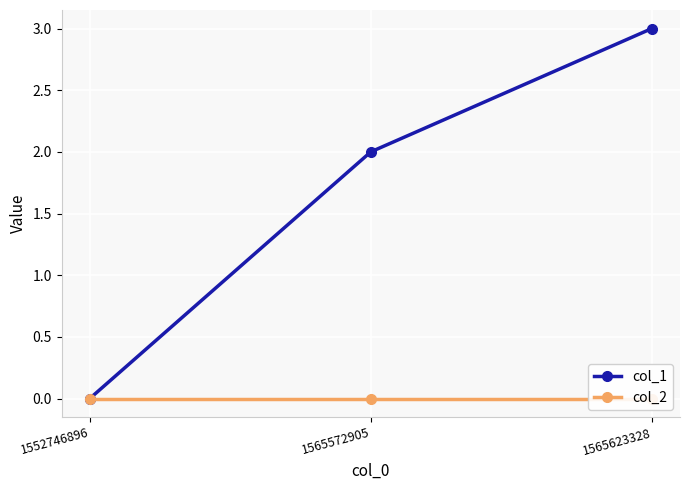

Is the value of col_1 at 1565623328 greater than the value of col_2 at 1552746896?

Yes